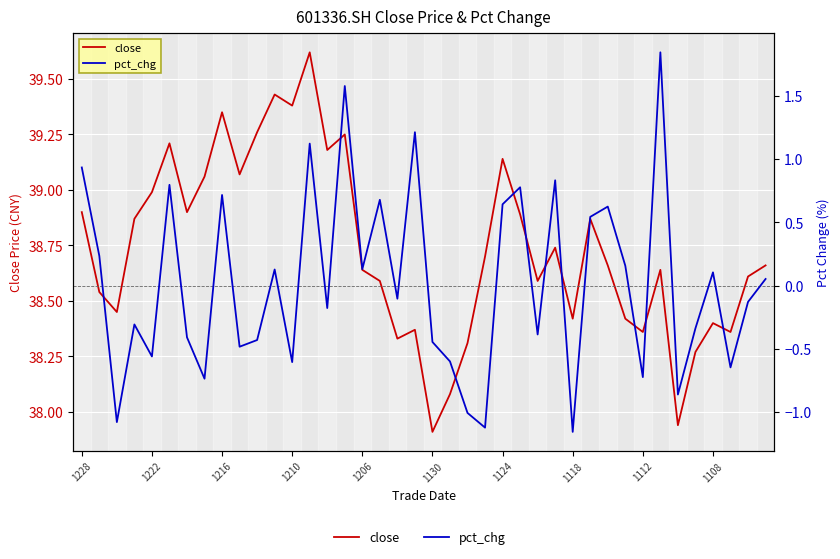

Which series changed the most between 31 and 38?

pct_chg